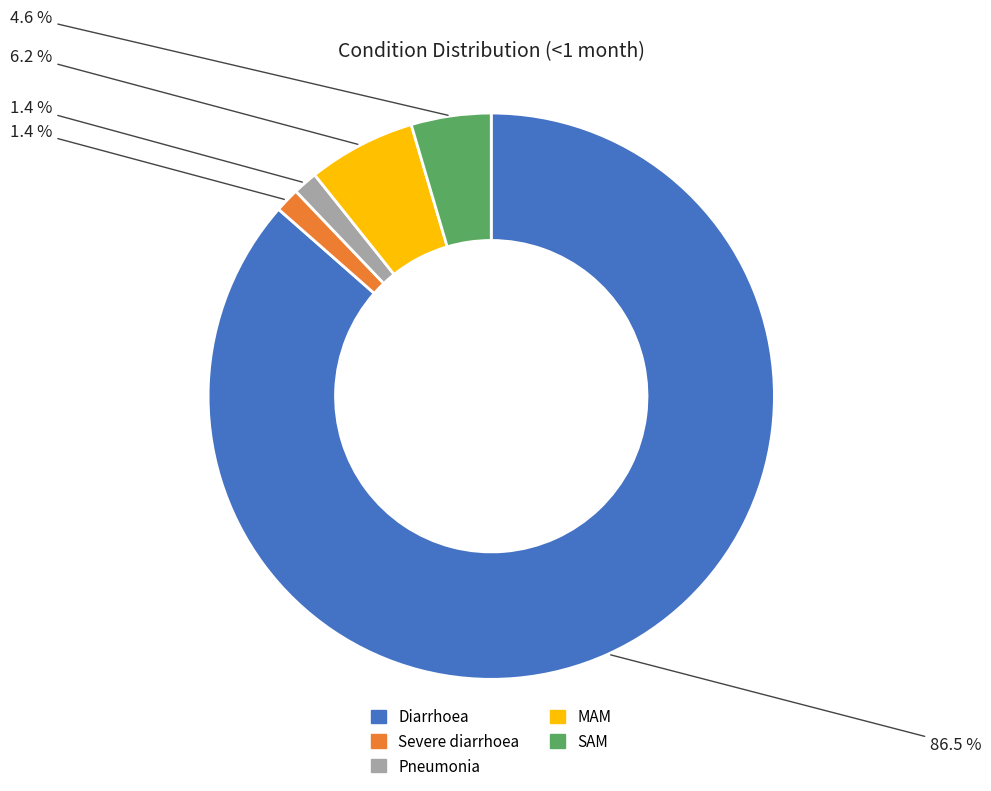

Is there a majority slice in this chart?

Yes